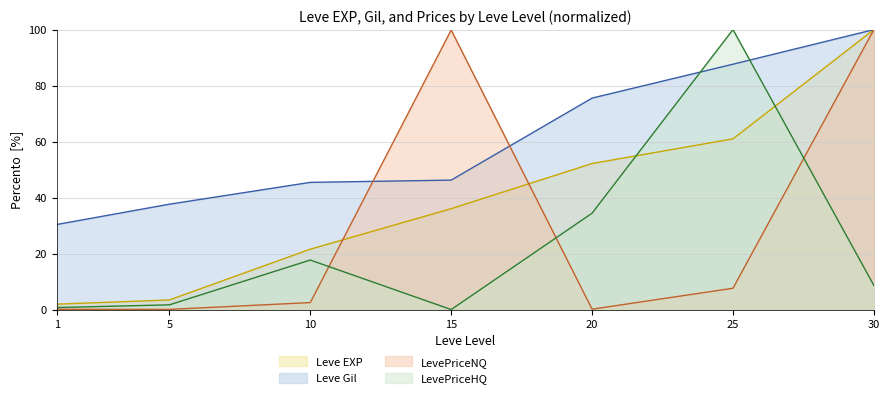

Where is the first local minimum for LevePriceNQ?

5